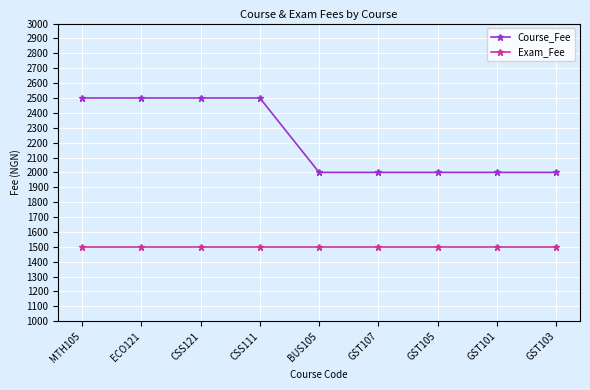

What is the sum of the Course_Fee values at BUS105 and ECO121?

4500